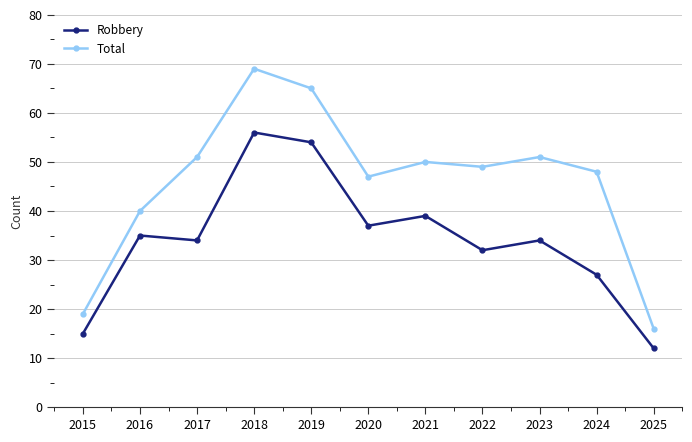

At which label does Total reach its peak?

2018